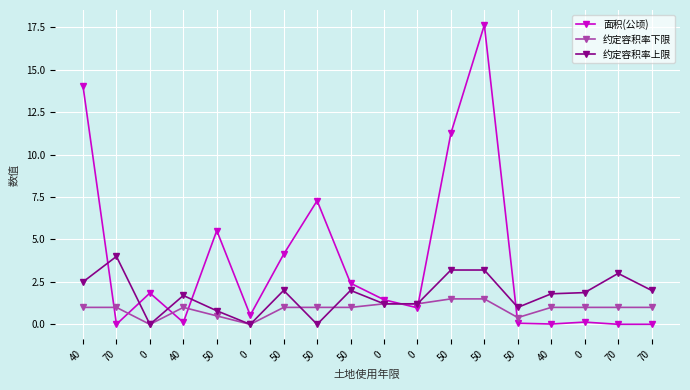

How many lines are shown in the chart?

3